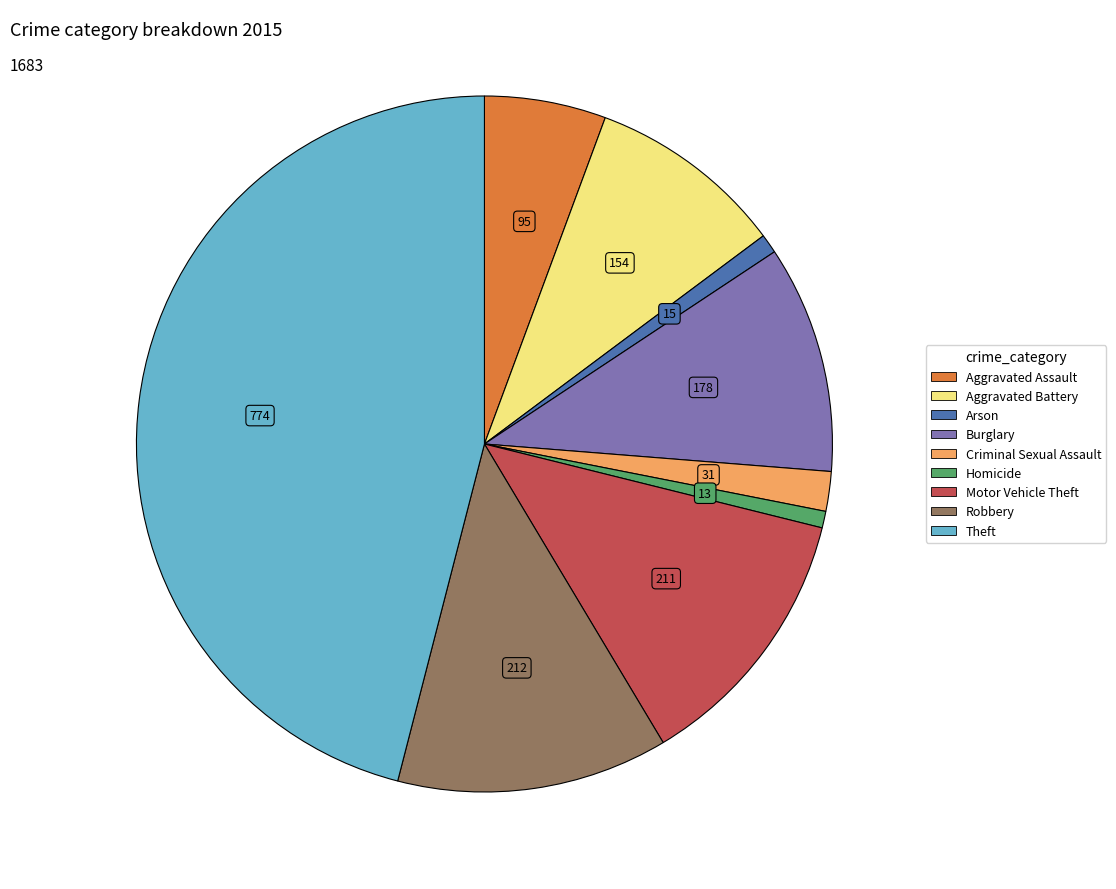

What is the largest slice in the pie chart?

Theft